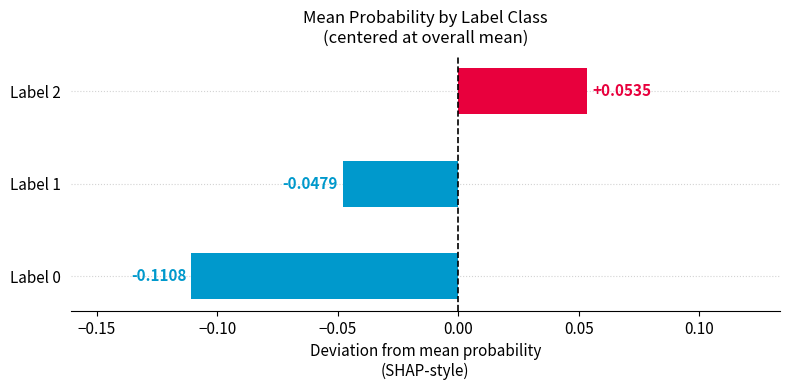

How many values are below zero?

2